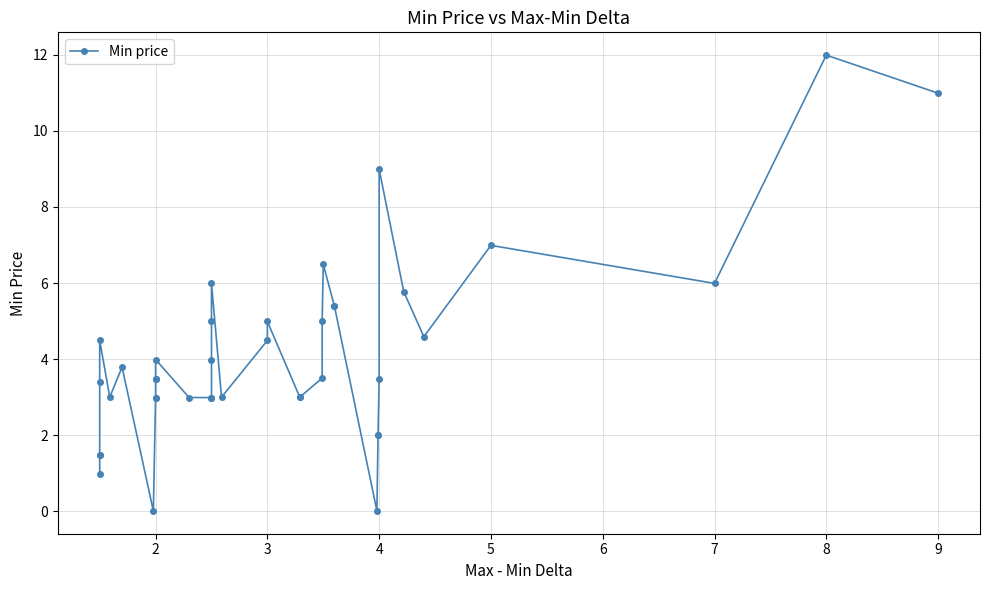

Which has a higher value, 10 or 1?

10